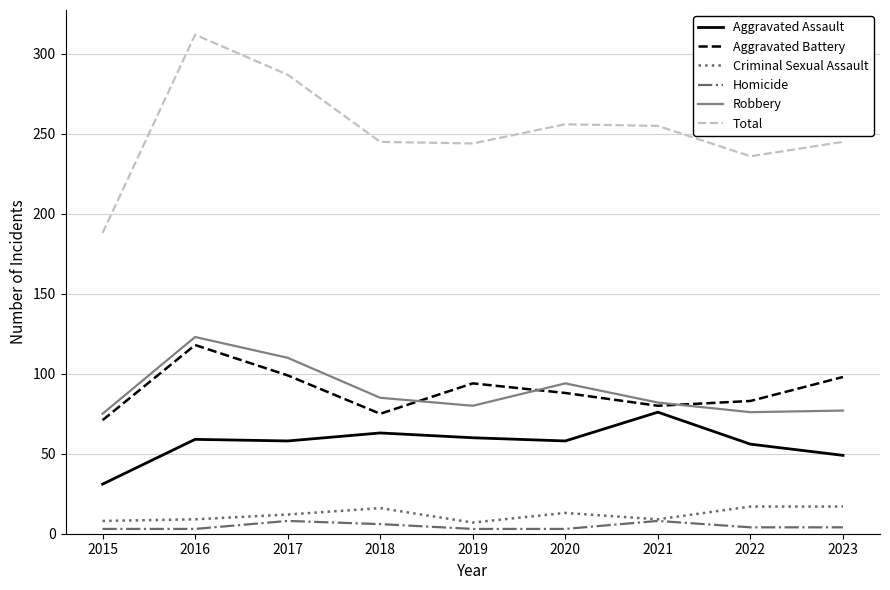

In Aggravated Battery, how many points are higher than both neighbors (excluding endpoints)?

2